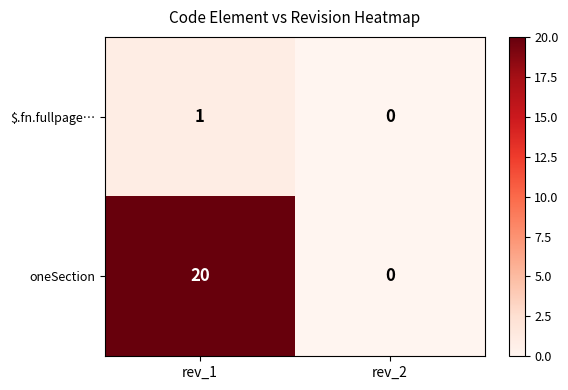

True or false: $.fn.fullpage… has a value of 2 at rev_1.

False